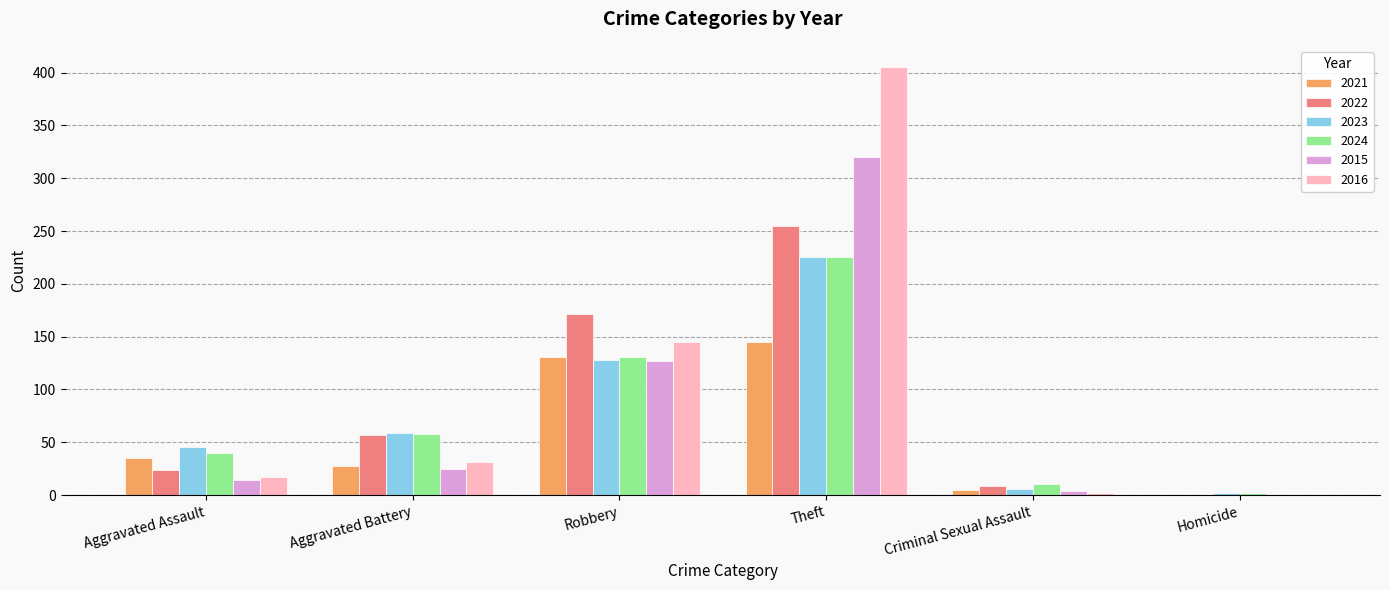

What is the sum of all 2021 values?

344